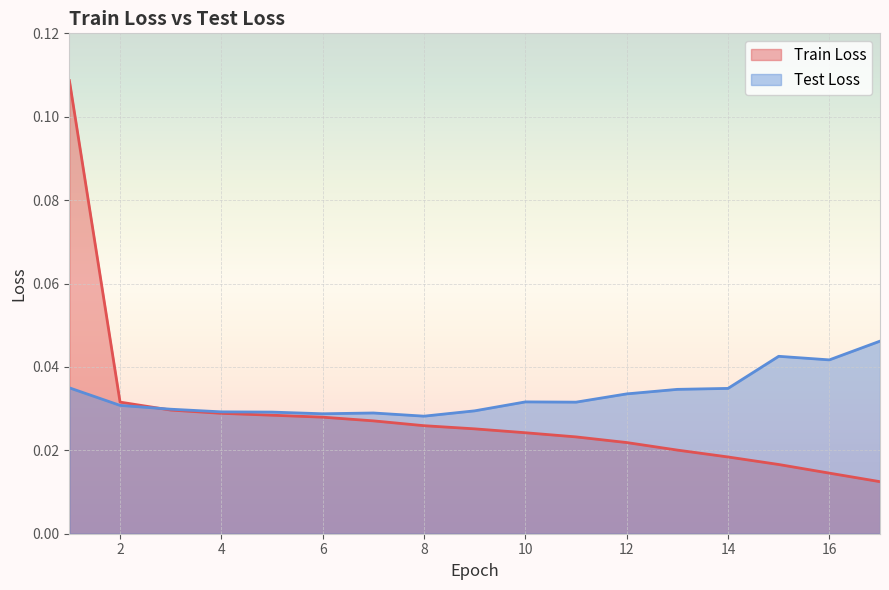

Reading left to right, list all the values displayed in this chart.

Train Loss: 0.1	0.0	0.0	0.0	0.0	0.0	0.0	0.0	0.0	0.0	0.0	0.0	0.0	0.0	0.0	0.0	0.0
Test Loss: 0.0	0.0	0.0	0.0	0.0	0.0	0.0	0.0	0.0	0.0	0.0	0.0	0.0	0.0	0.0	0.0	0.0